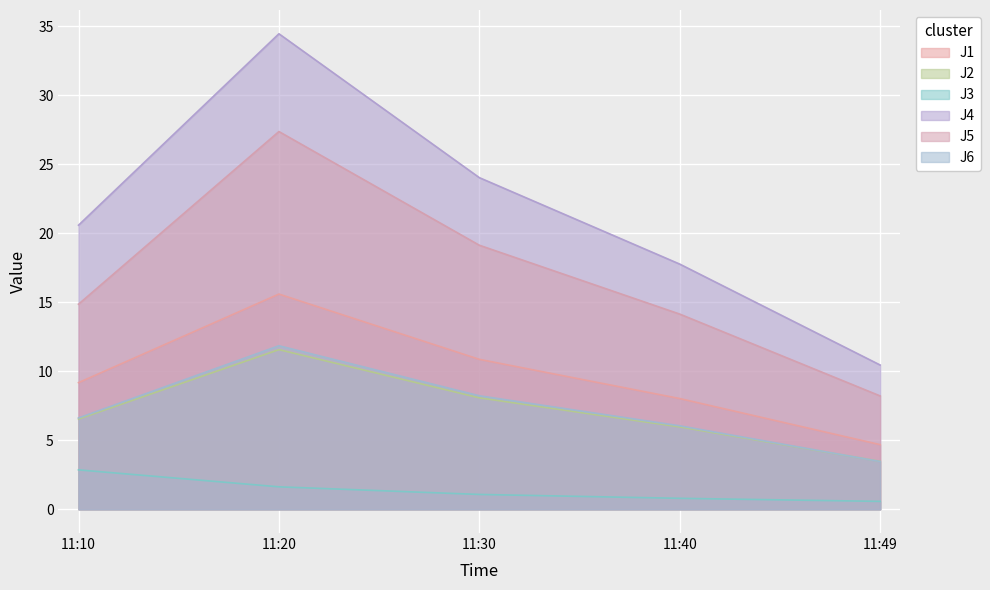

The J4 series shows 30.0 at 11:40. True or false?

False